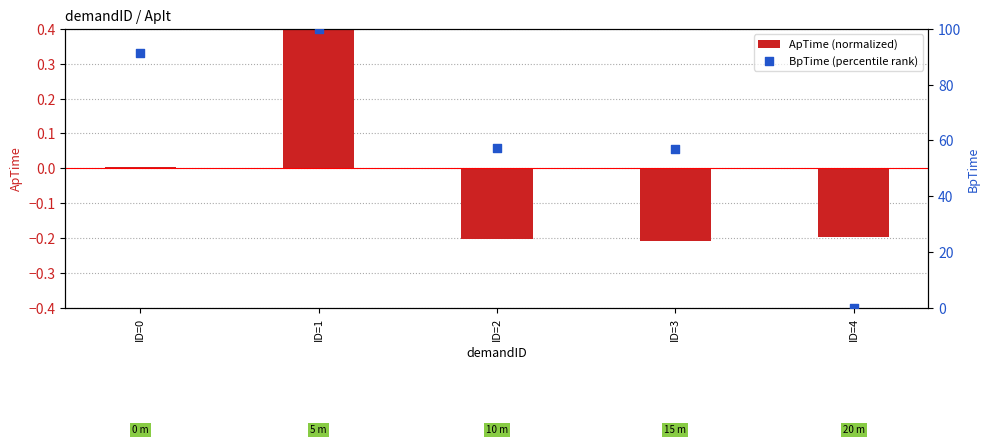

Which series contains the highest Y value?

BpTime (percentile rank)